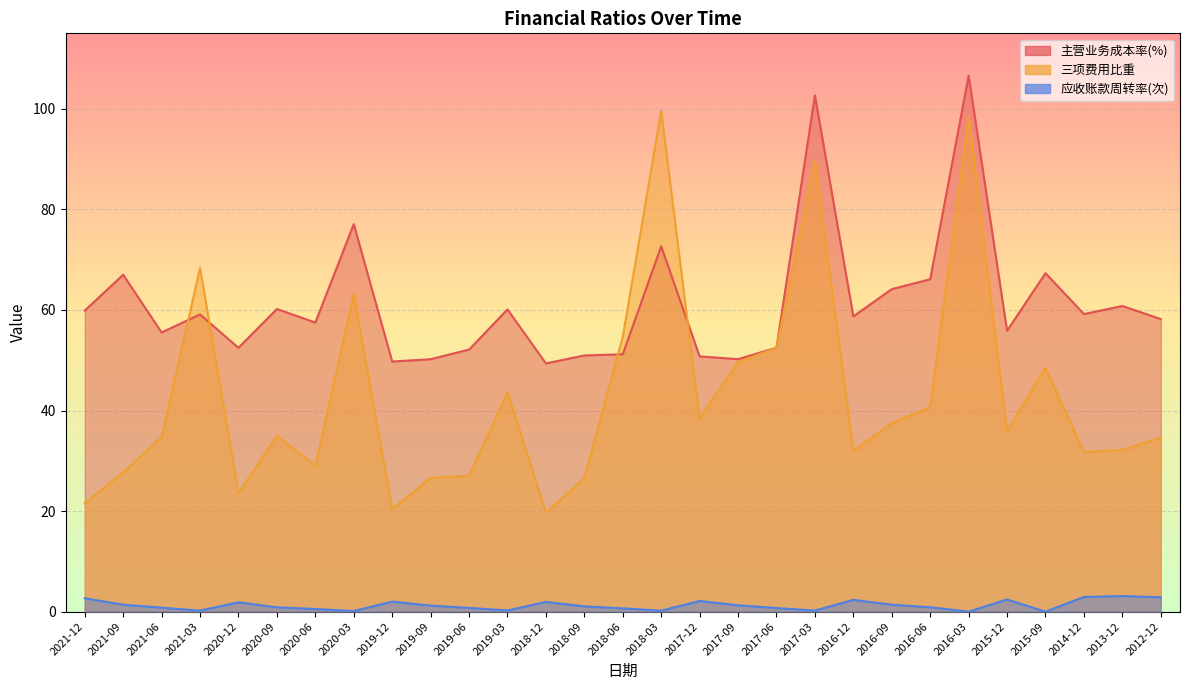

What is the difference between the 主营业务成本率(%) values at 2018-06 and 2017-12?

0.4